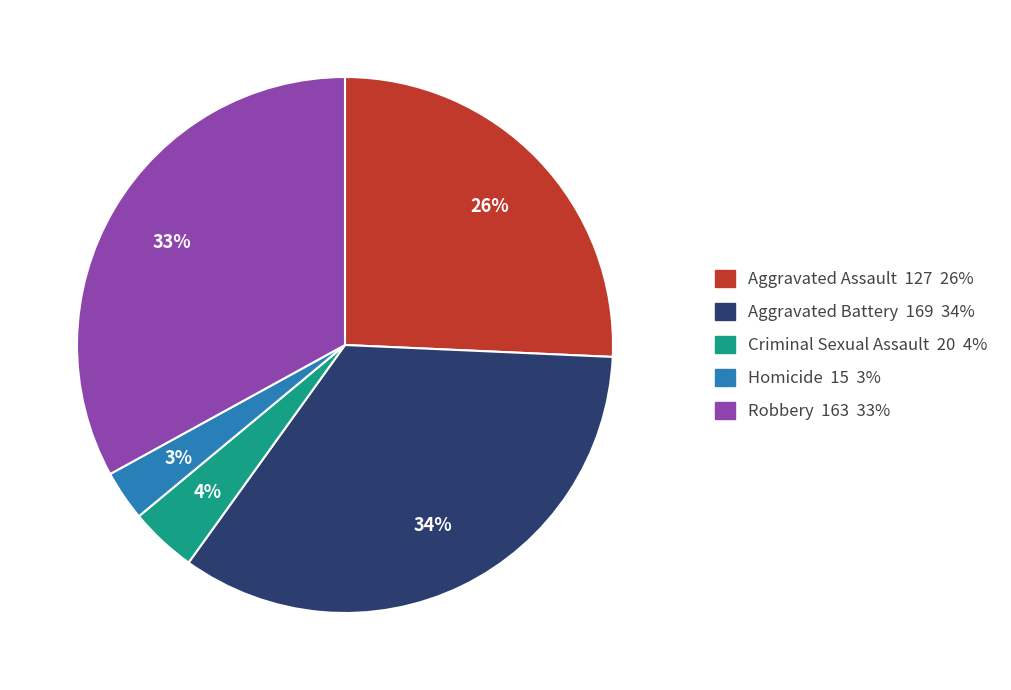

Which slice is the smallest?

Homicide